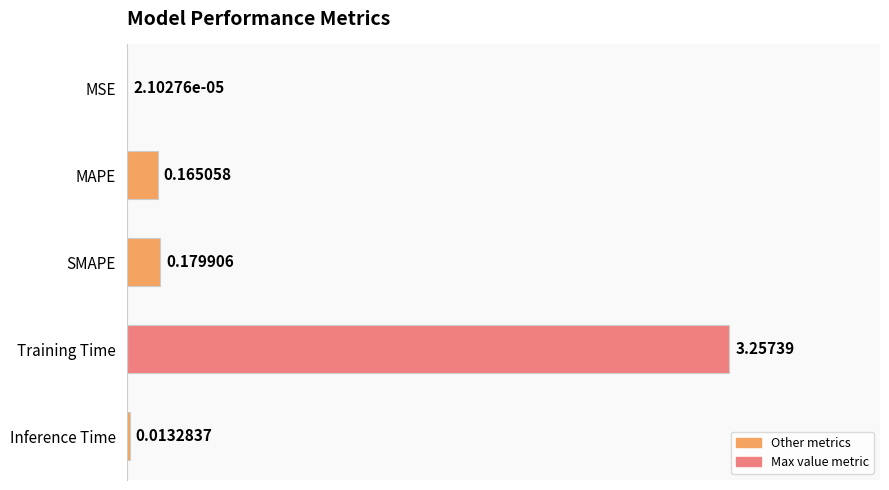

Between Inference Time and SMAPE, which is larger?

SMAPE